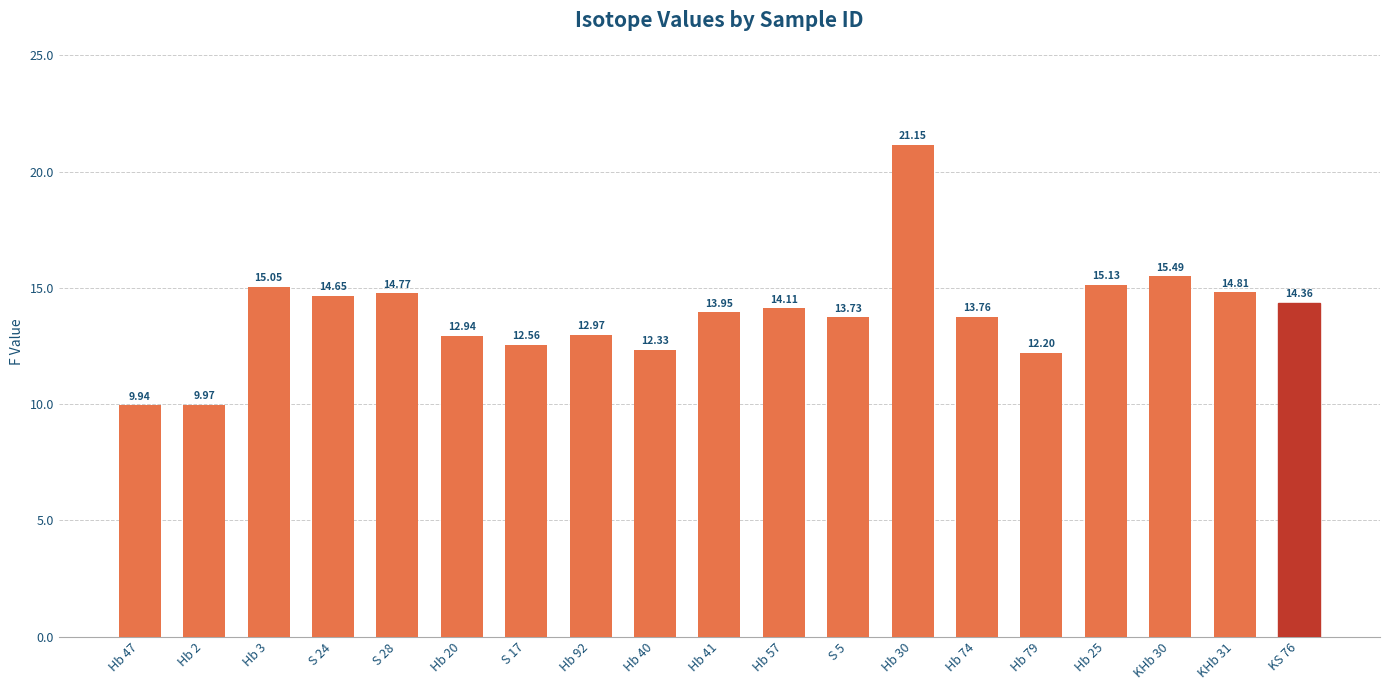

Count the number of categories in the chart.

19